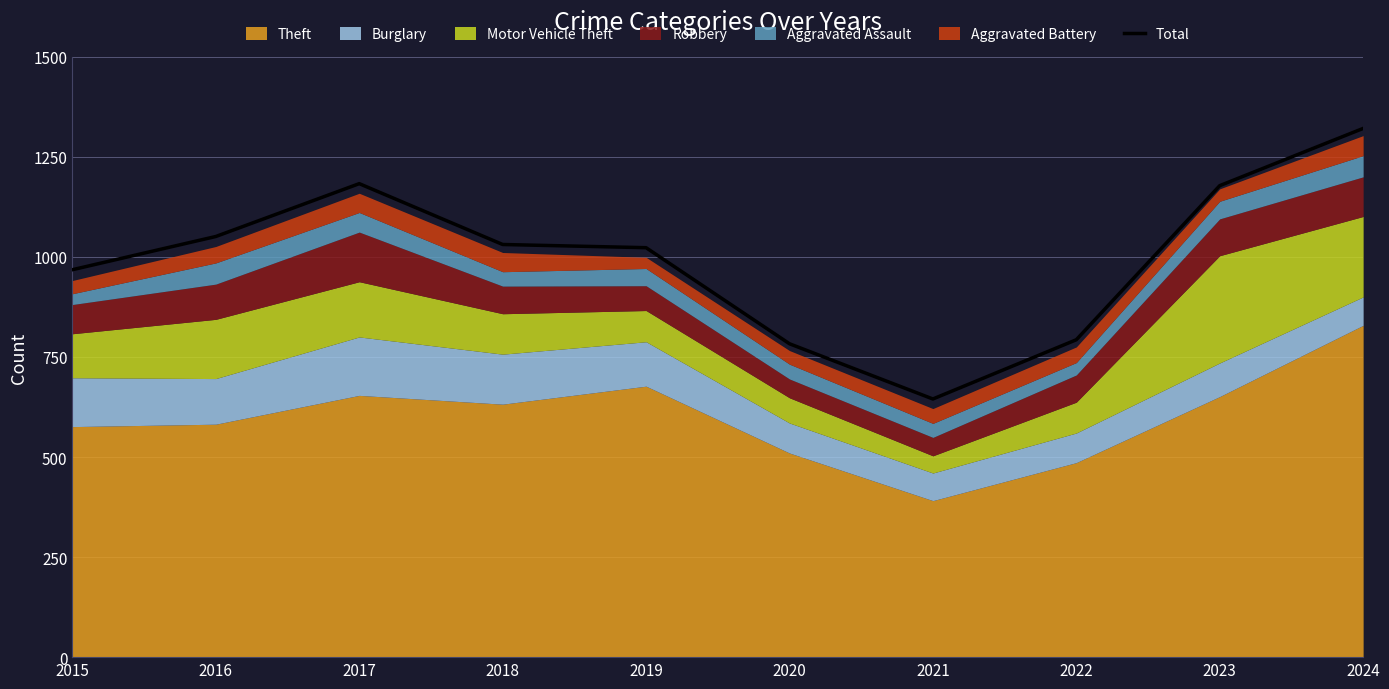

Count the number of categories in the chart.

10